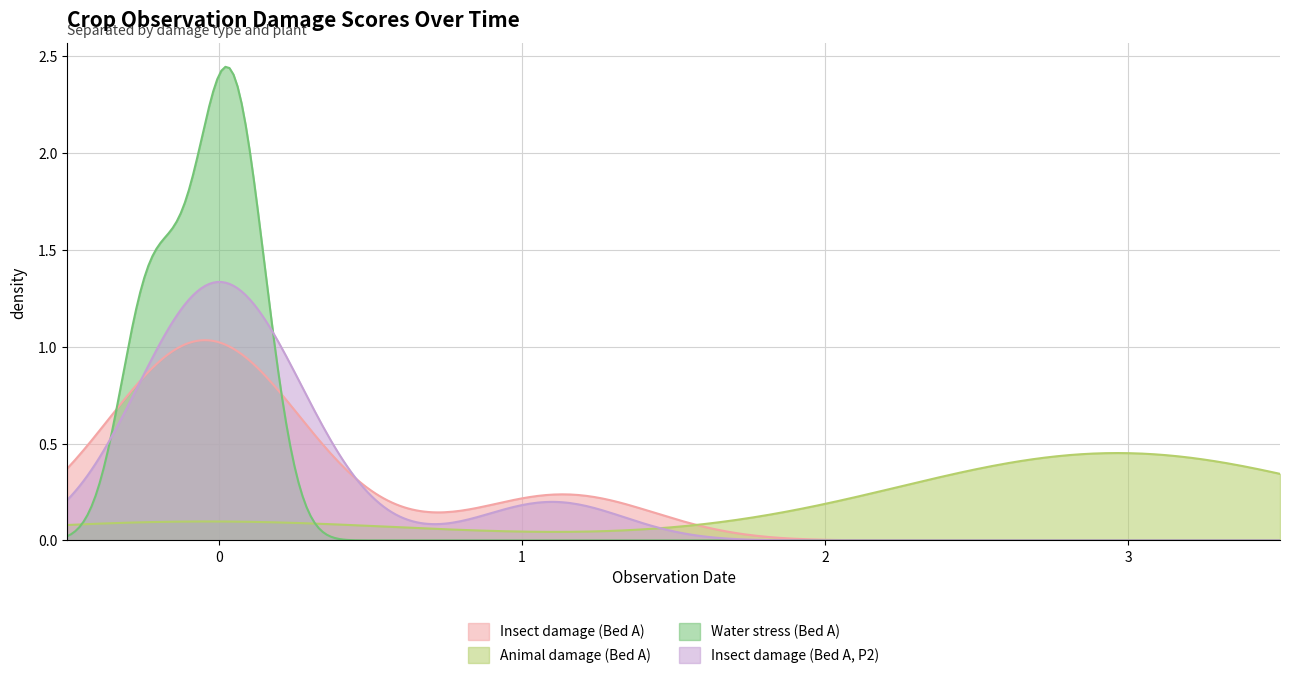

What is the value of the Insect damage (Bed A) point at the 1st from the left?

1